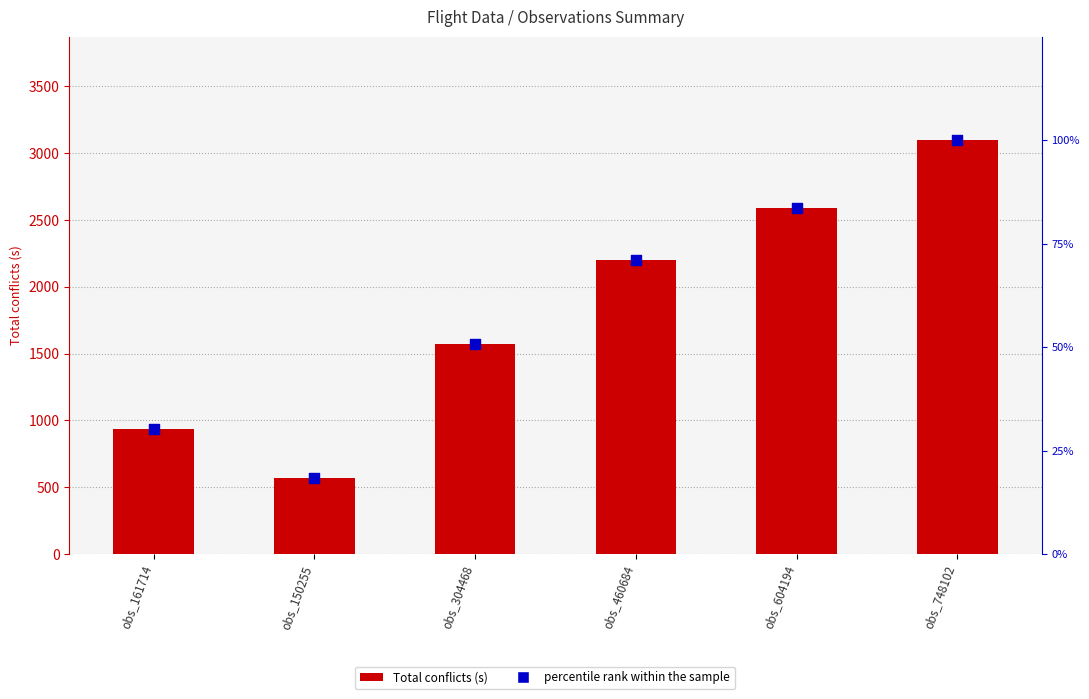

At how many categories does at least one series exceed 1163?

4